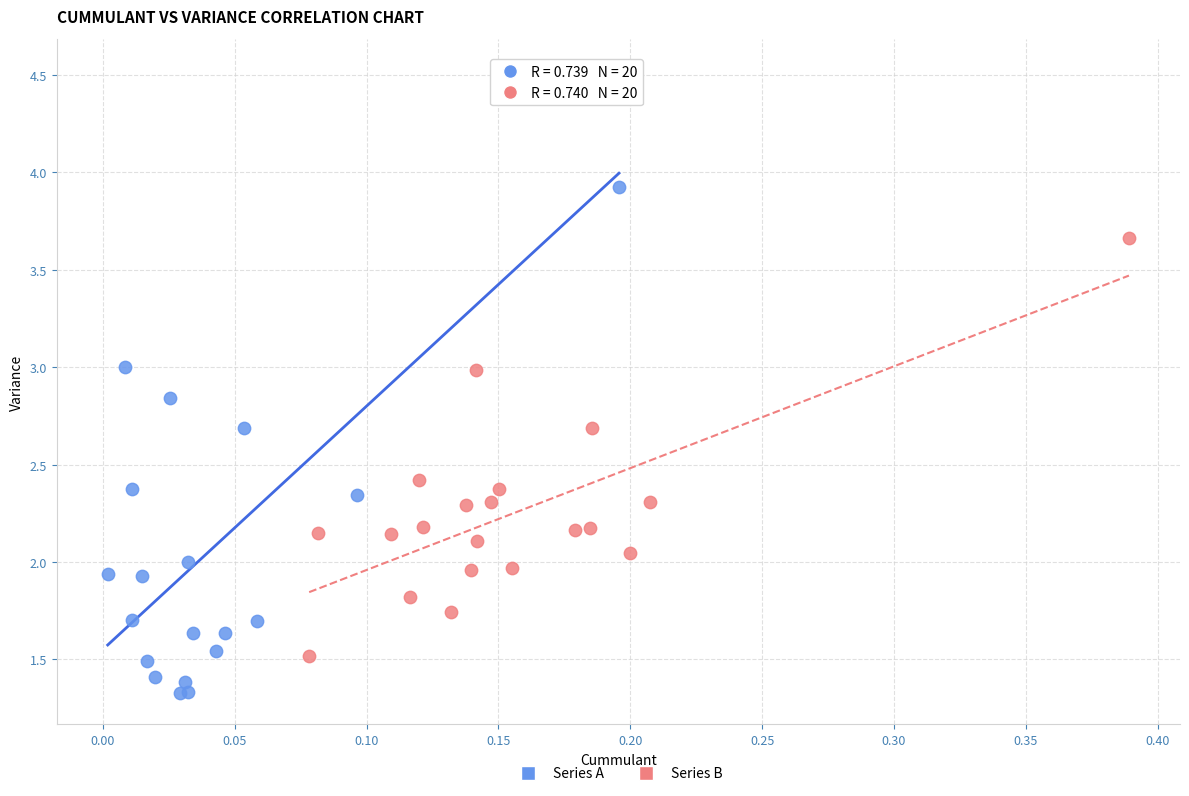

Which series reaches the maximum Y coordinate?

Series A